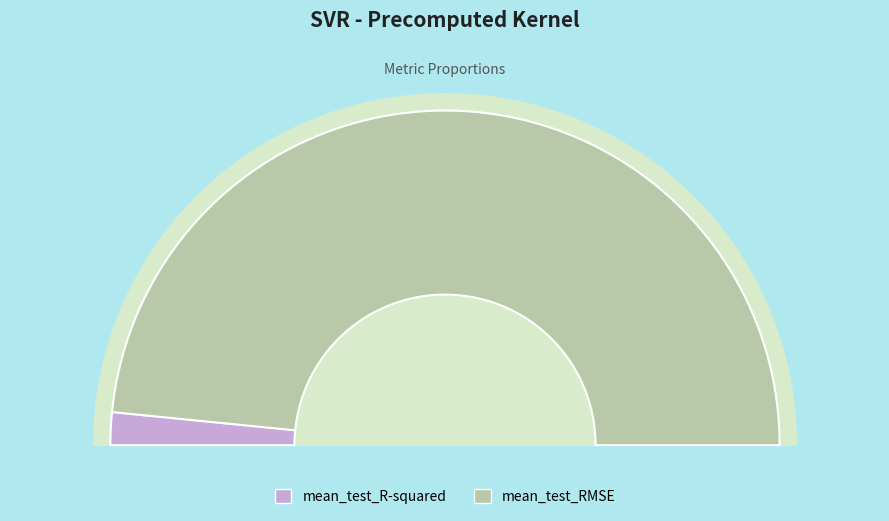

Which category has the biggest portion of the pie?

mean_test_RMSE